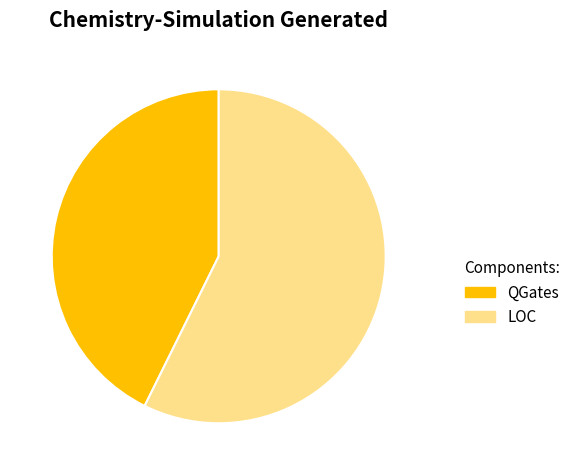

Which category has the biggest portion of the pie?

LOC